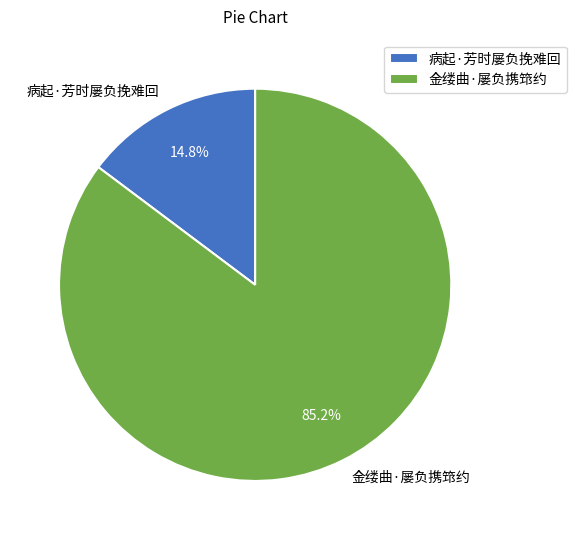

Rank the categories by value from highest to lowest.

金缕曲·屡负携筇约, 病起·芳时屡负挽难回